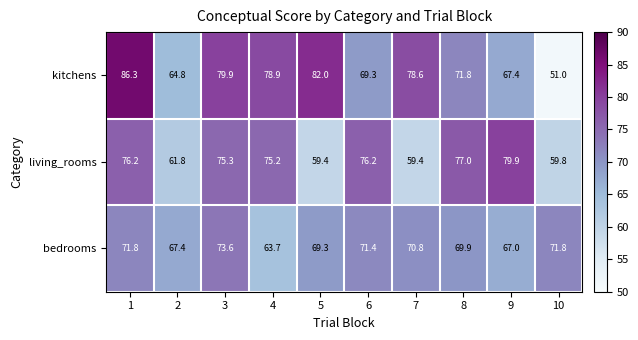

True or false: kitchens has a value of 82.0 at 5.

True